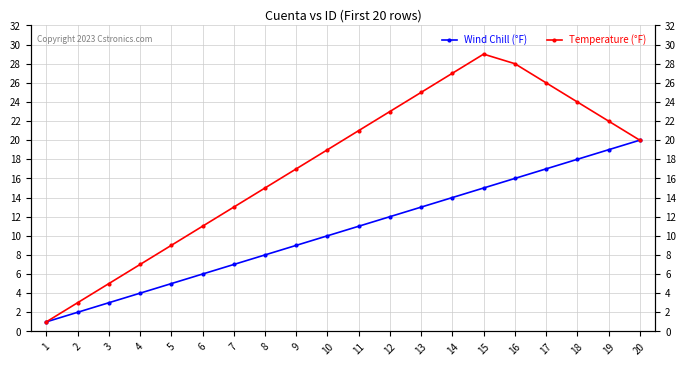

Is this an area chart (filled region under the line)?

No